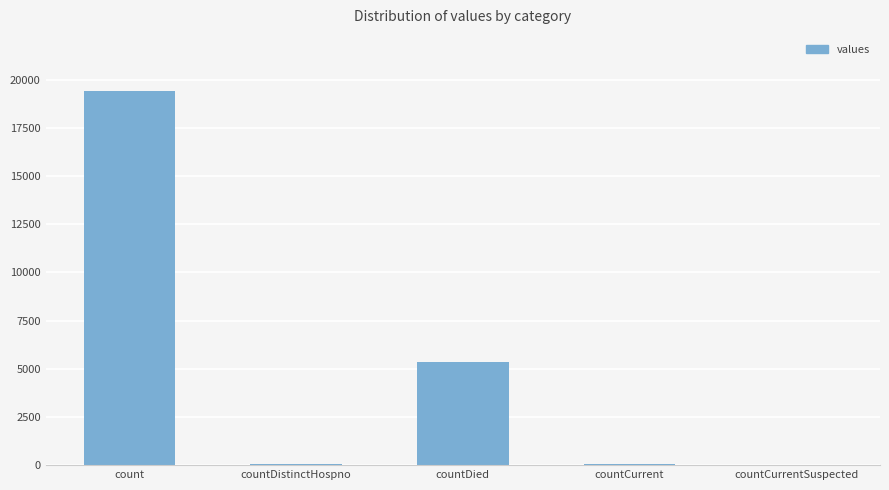

What is the greatest value displayed?

19420